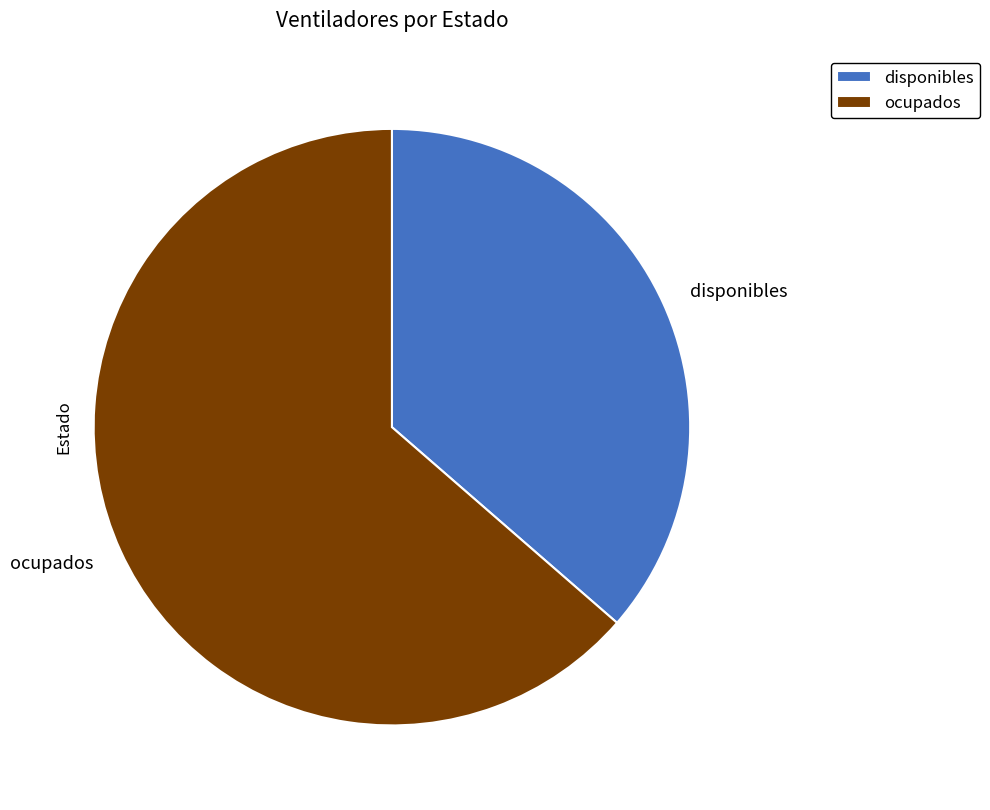

Do disponibles and ocupados together represent more than half of the pie?

Yes